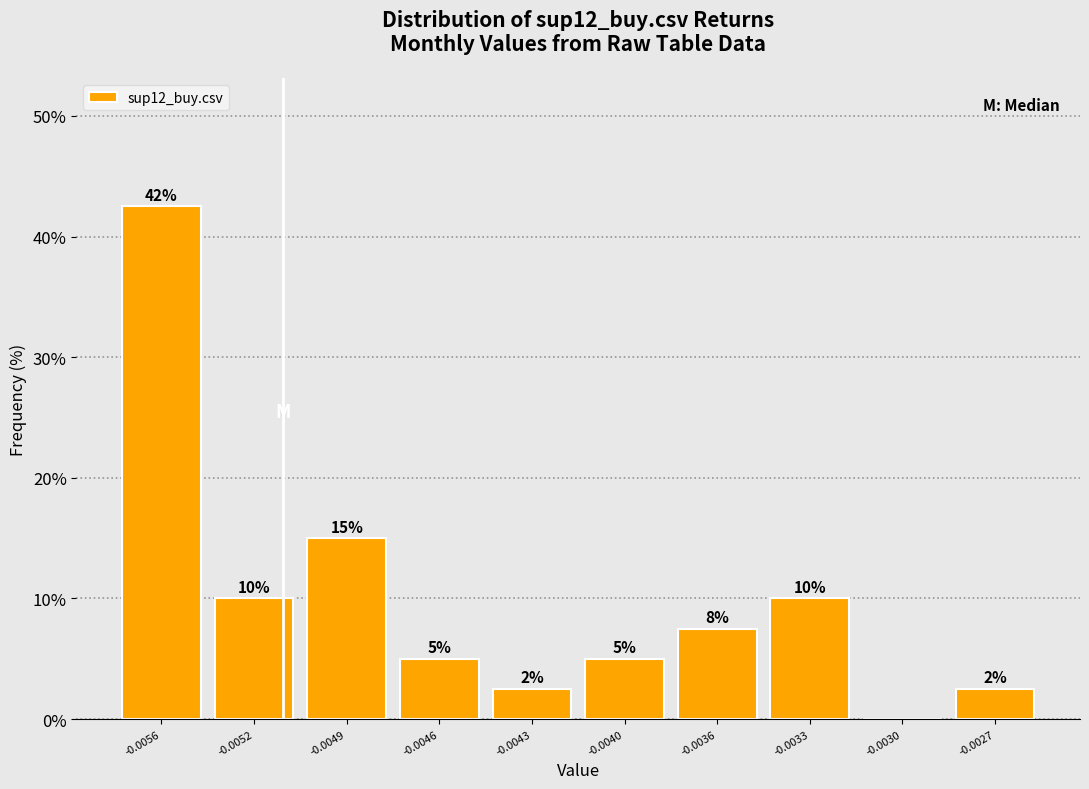

Is it true that the value at -0.0030 is 0.0?

True